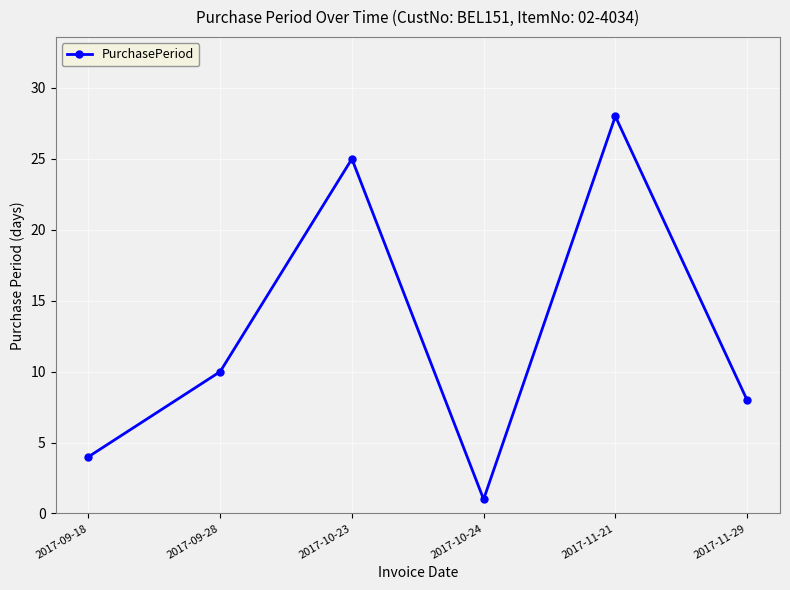

List the labels in order of value, largest first.

2017-11-21, 2017-10-23, 2017-09-28, 2017-11-29, 2017-09-18, 2017-10-24